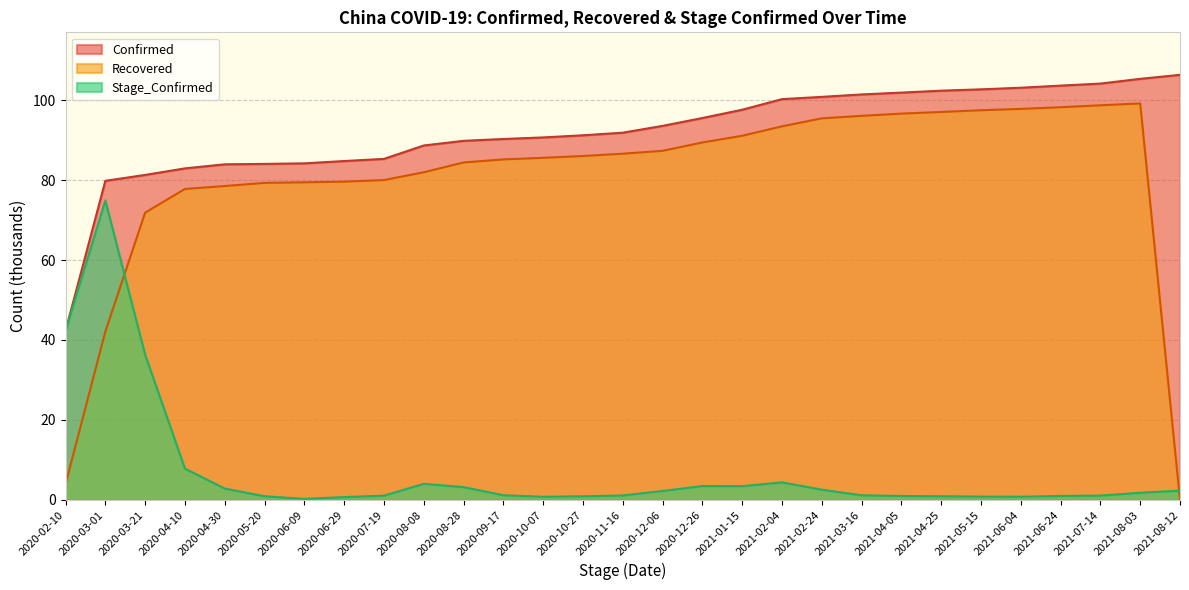

Reading left to right, transcribe all the data shown in this chart.

Confirmed: 42.3	79.8	81.3	82.9	84.0	84.1	84.2	84.8	85.3	88.7	89.8	90.3	90.7	91.2	91.9	93.6	95.5	97.6	100.3	100.8	101.4	101.9	102.4	102.7	103.1	103.7	104.2	105.3	106.3
Recovered: 3.9	42.1	71.9	77.8	78.5	79.3	79.5	79.6	80.0	82.0	84.4	85.2	85.6	86.0	86.6	87.3	89.4	91.1	93.5	95.5	96.1	96.6	97.1	97.5	97.8	98.2	98.7	99.2	0.0
Stage_Confirmed: 42.3	74.9	36.3	7.8	2.8	0.9	0.2	0.7	1.1	4.0	3.2	1.2	0.8	0.9	1.1	2.2	3.5	3.4	4.4	2.6	1.1	1.0	0.9	0.8	0.8	1.0	1.1	1.8	2.3